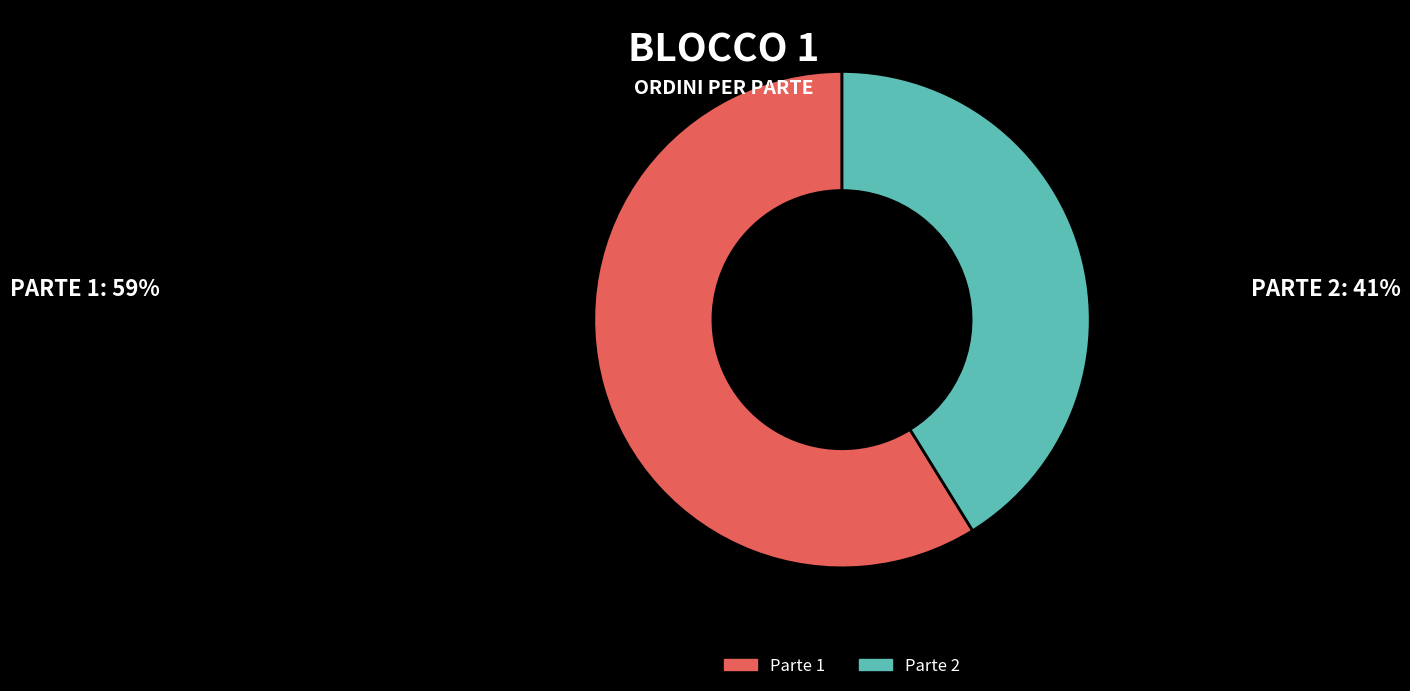

Which has a higher value, Parte 1 or Parte 2?

Parte 1